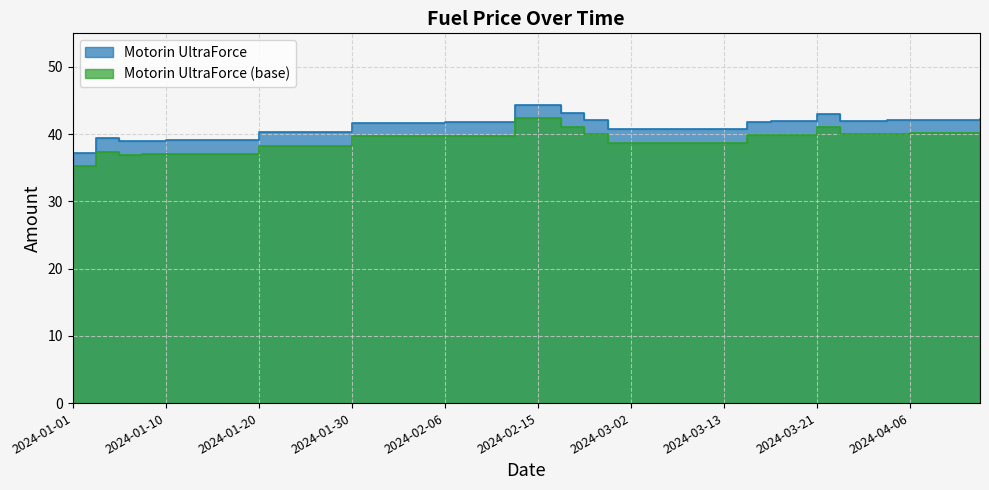

The value at 2024-03-02 is 62.0. True or false?

False